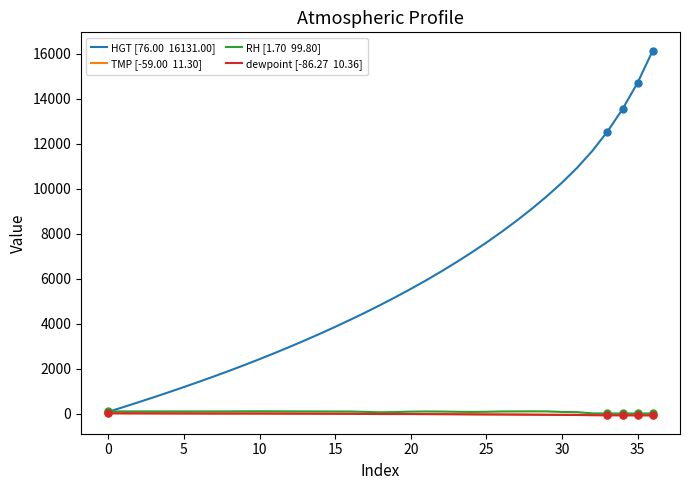

How many lines are shown in the chart?

4